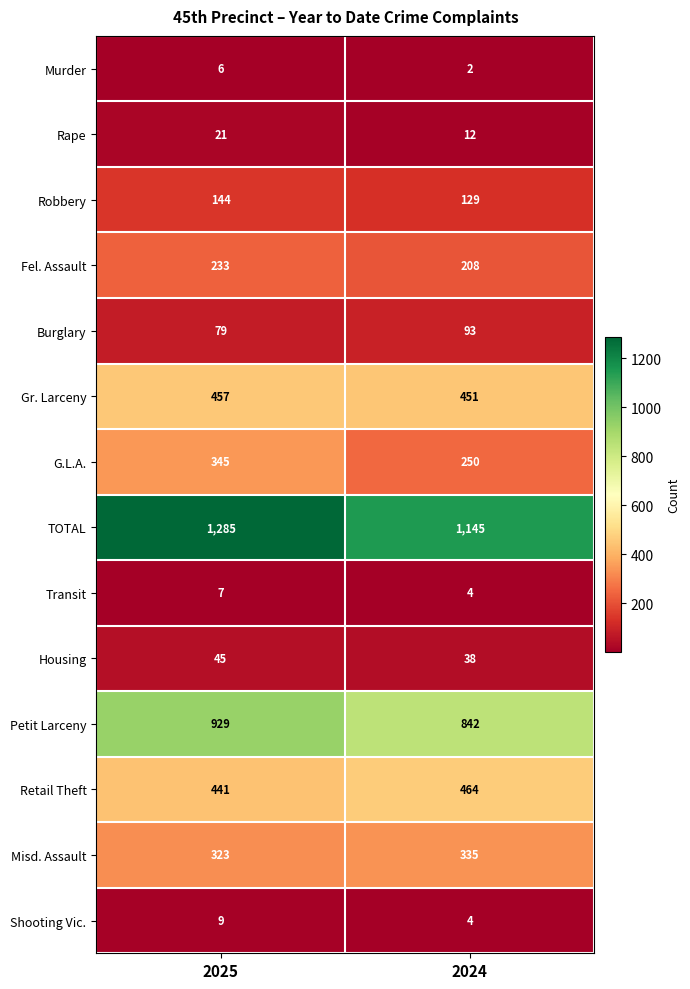

Reading left to right, list all the values displayed in this chart.

Murder: 2025=6	2024=2
Rape: 2025=21	2024=12
Robbery: 2025=144	2024=129
Fel. Assault: 2025=233	2024=208
Burglary: 2025=79	2024=93
Gr. Larceny: 2025=457	2024=451
G.L.A.: 2025=345	2024=250
TOTAL: 2025=1285	2024=1145
Transit: 2025=7	2024=4
Housing: 2025=45	2024=38
Petit Larceny: 2025=929	2024=842
Retail Theft: 2025=441	2024=464
Misd. Assault: 2025=323	2024=335
Shooting Vic.: 2025=9	2024=4